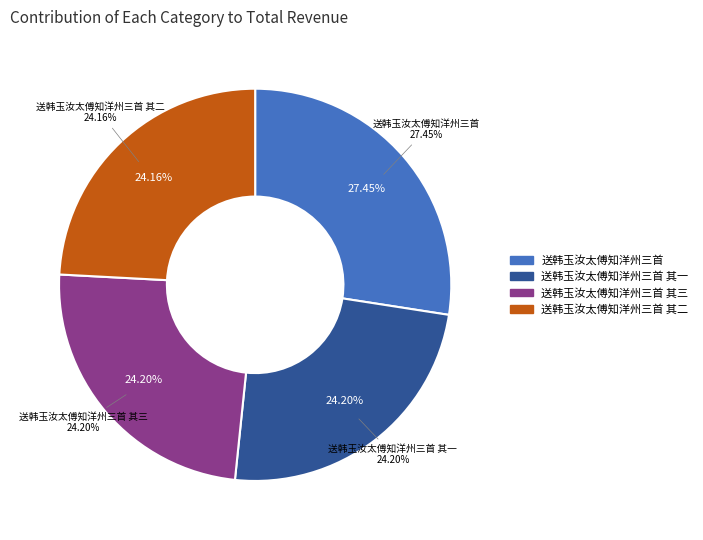

To the nearest percent, what percentage of the pie is 送韩玉汝太傅知洋州三首?

27%